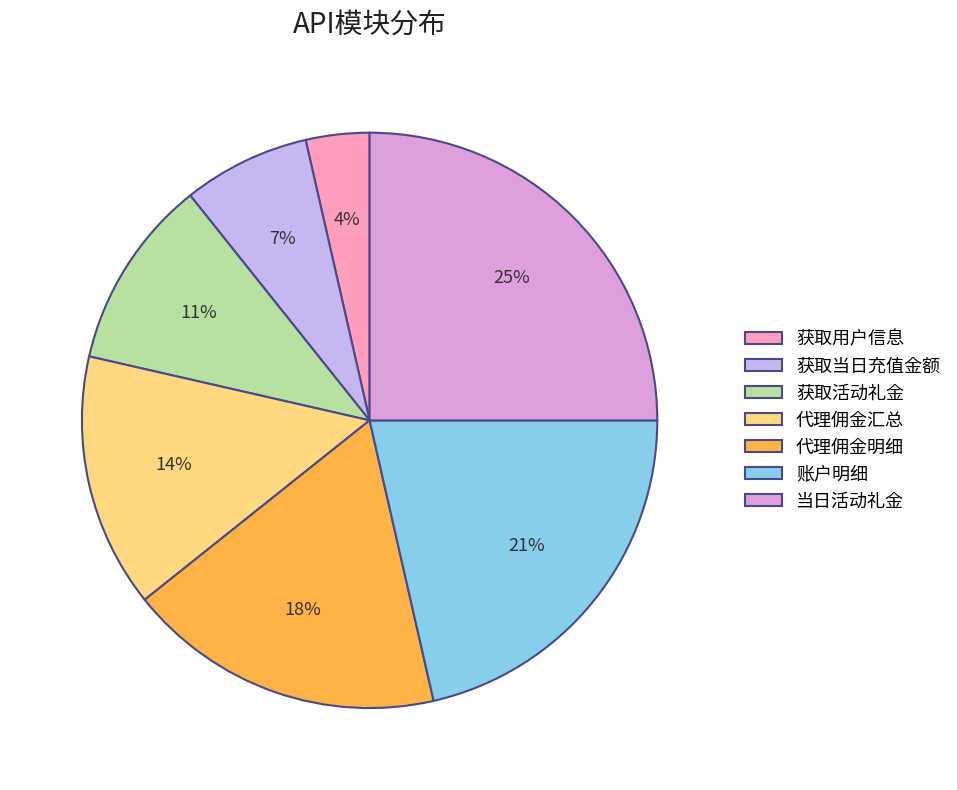

Count the number of slices in the pie.

7